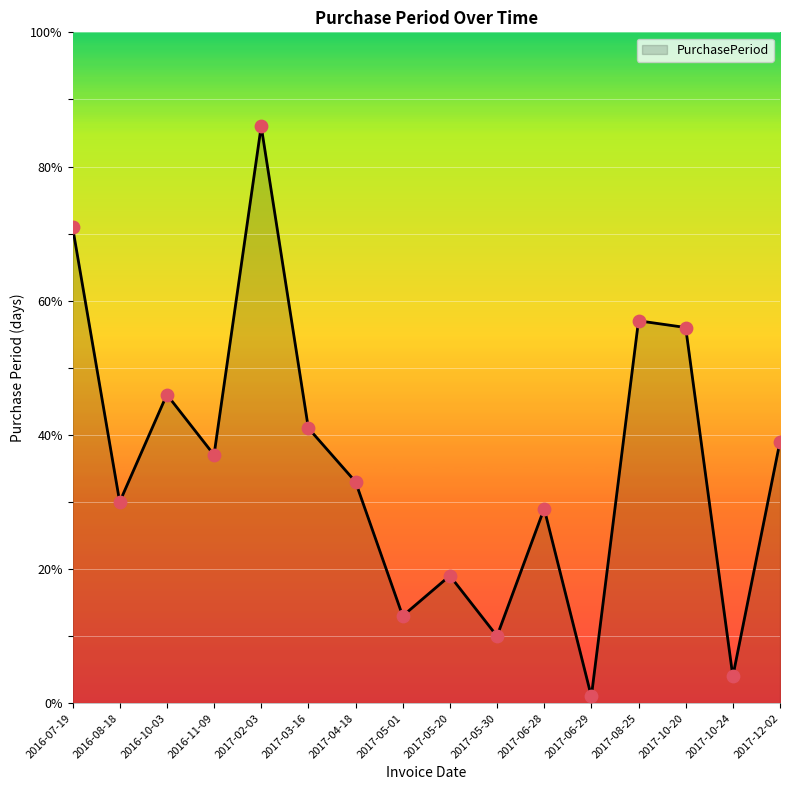

What is the change in value from 2017-05-30 to 2017-12-02?

+29